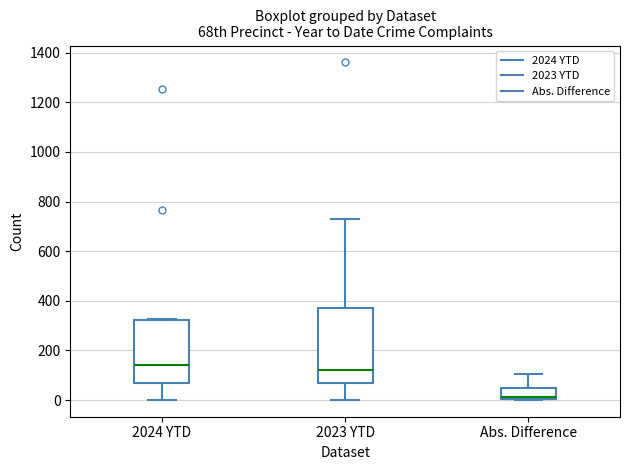

Reading left to right, transcribe this box plot: for each box, give where its median line is, the range the box spans, and where its two whiskers end, as read against the y-axis. The values are not printed on the chart, so give them approximately, as read against the axis.

2024 YTD: median 140, box 60 to 320, whiskers 0 to 320
2023 YTD: median 120, box 60 to 380, whiskers 0 to 740
Abs. Difference: median 20 (drawn on the box's lower edge), box 0 to 40, whiskers 0 to 100